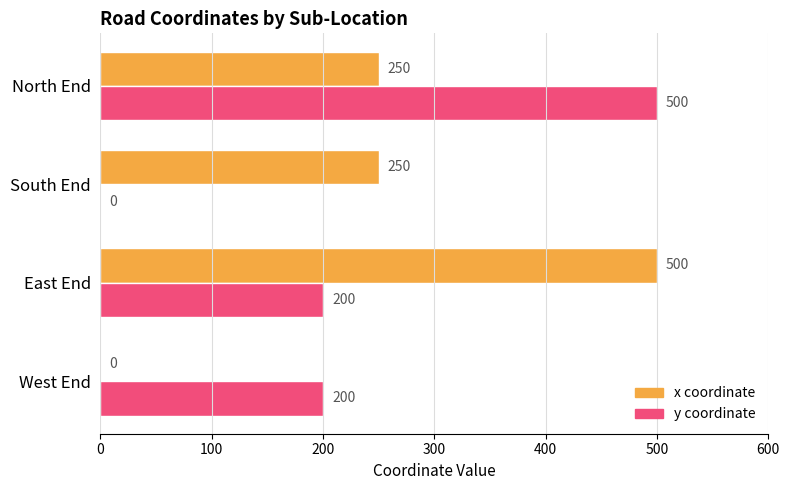

What is the greatest value displayed?

500